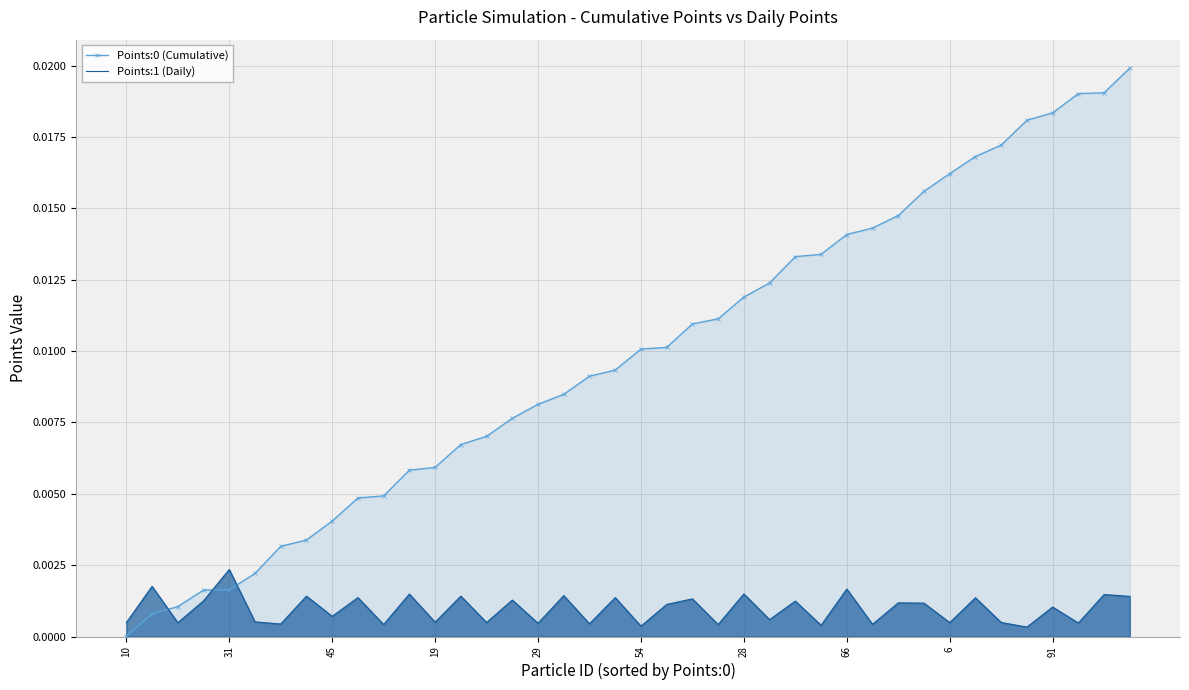

What are all the series names shown in the legend?

Points:0 (Cumulative), Points:1 (Daily)